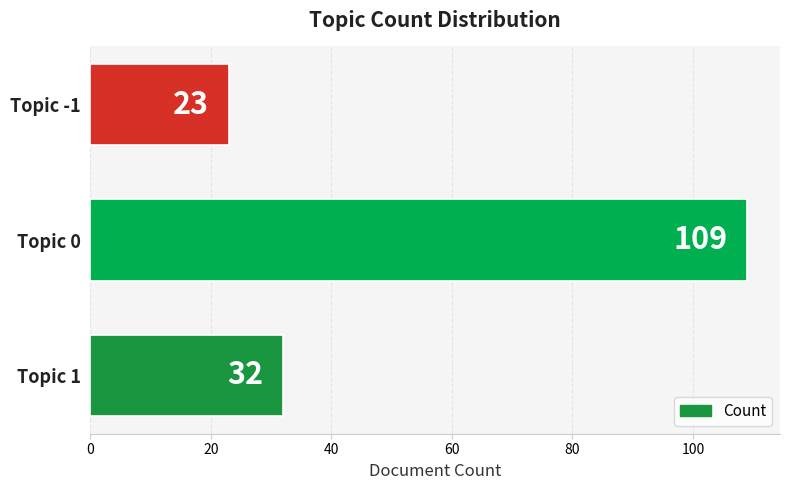

Where is the data nearest to the value 66?

Topic 1